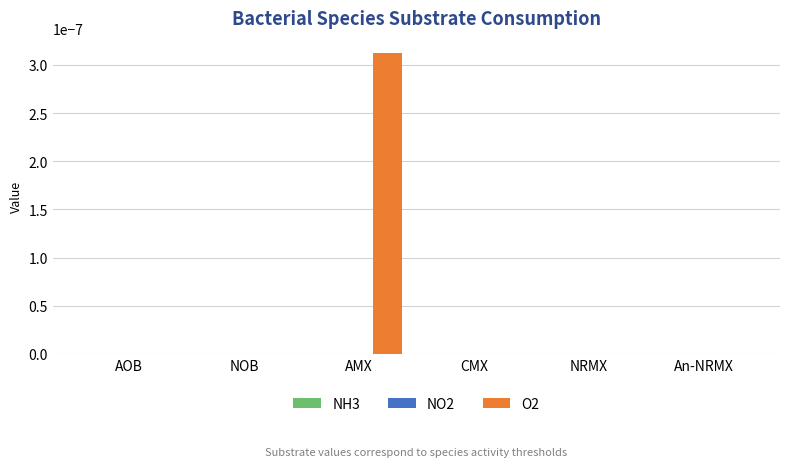

The value at AMX is 0.0. True or false?

True